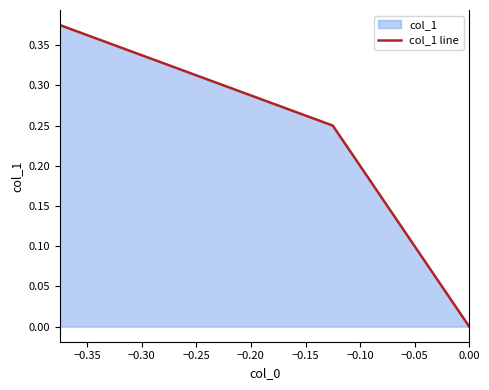

How many lines are shown in the chart?

1